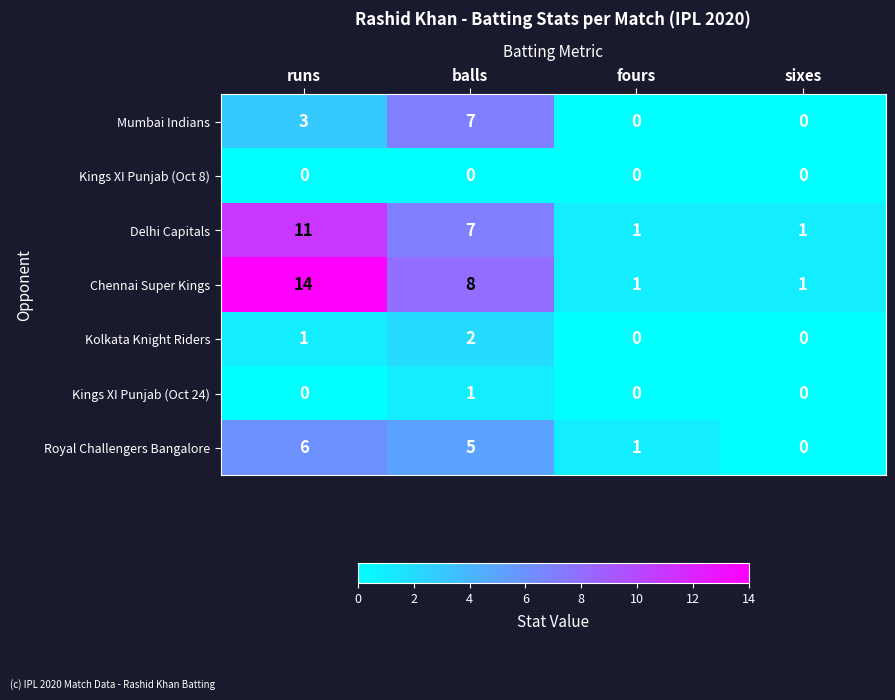

What is the difference between the second highest and second lowest values in the Mumbai Indians series?

3